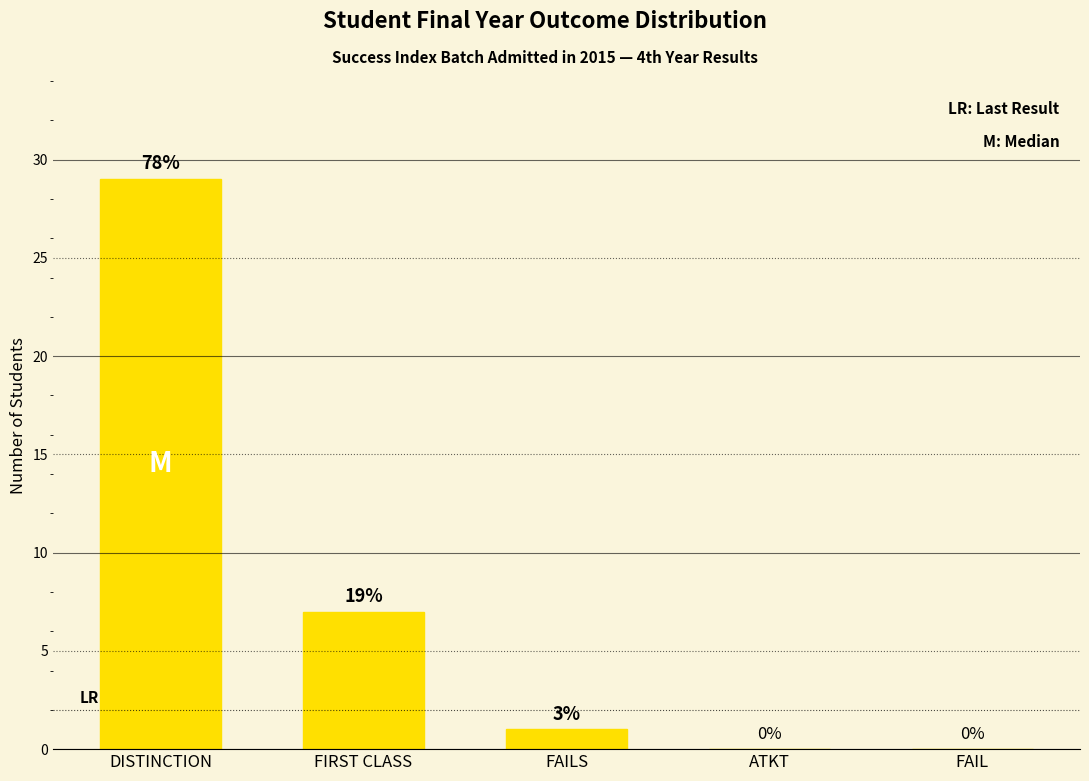

Are the bars horizontal?

No